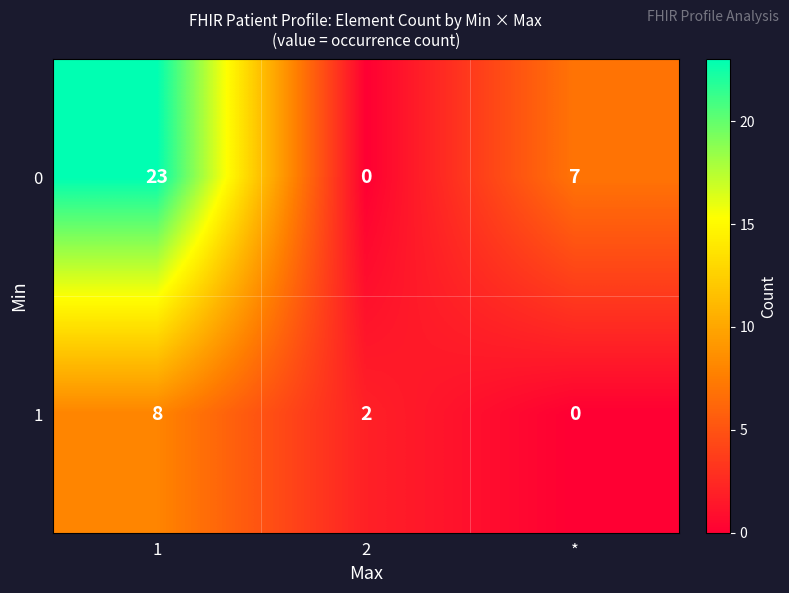

At *, list the series in order from largest to smallest.

0, 1